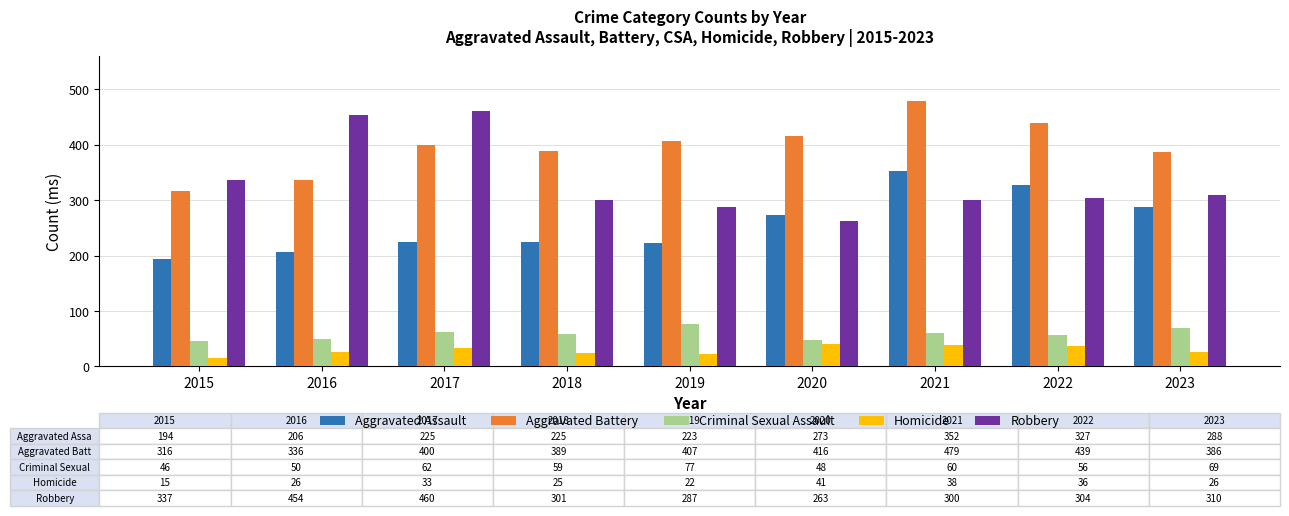

Which series changed the most between 2019 and 2023?

Aggravated Assault